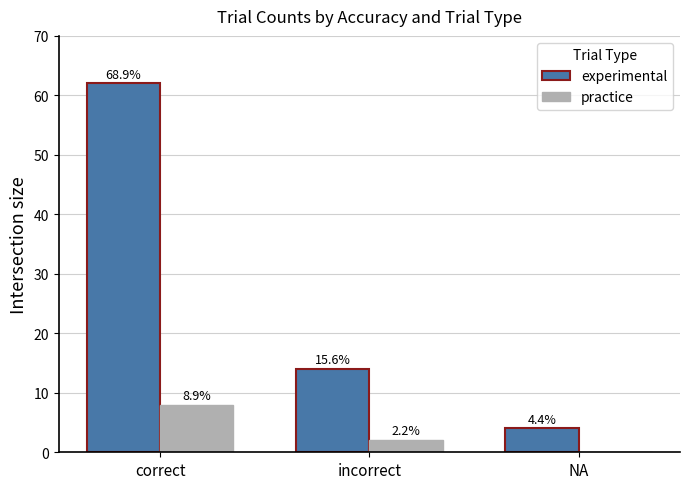

Does the chart contain stacked bars?

No